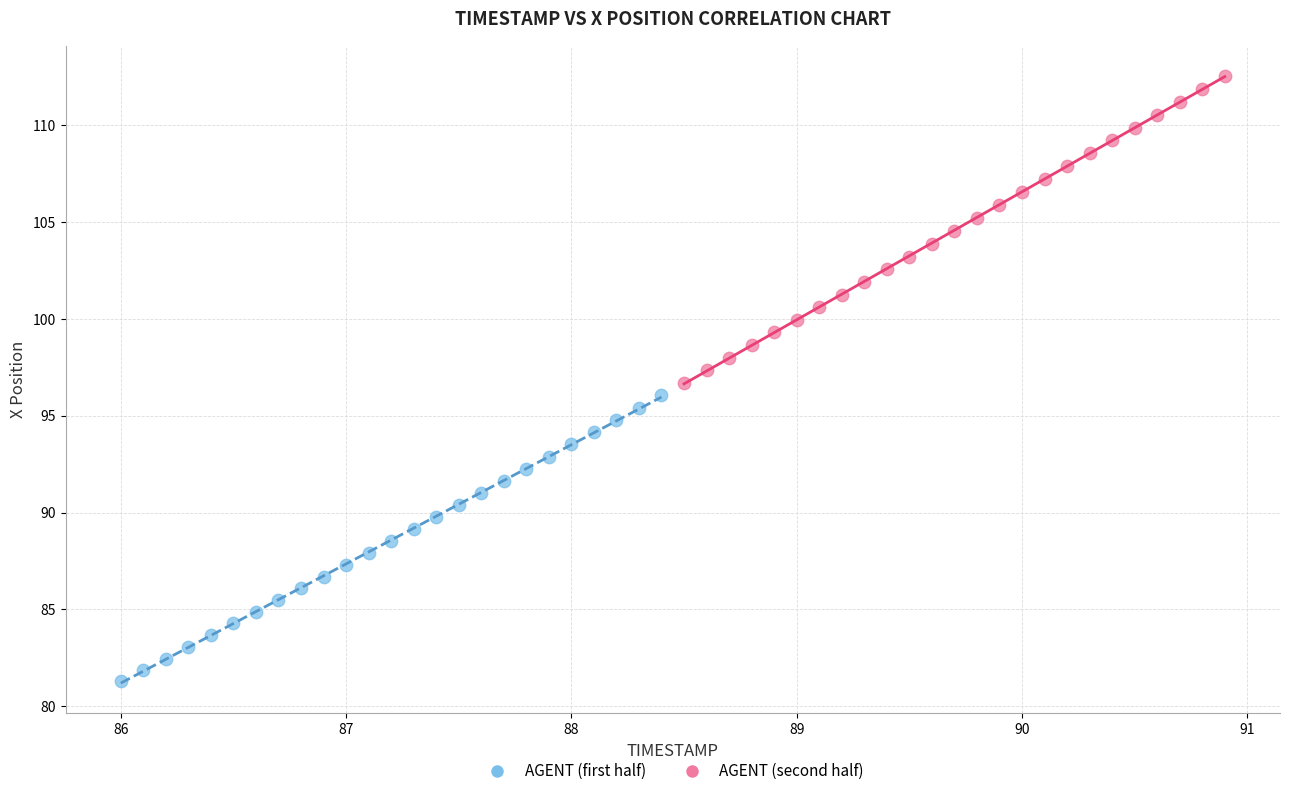

Which series reaches the minimum Y coordinate?

AGENT (first half)